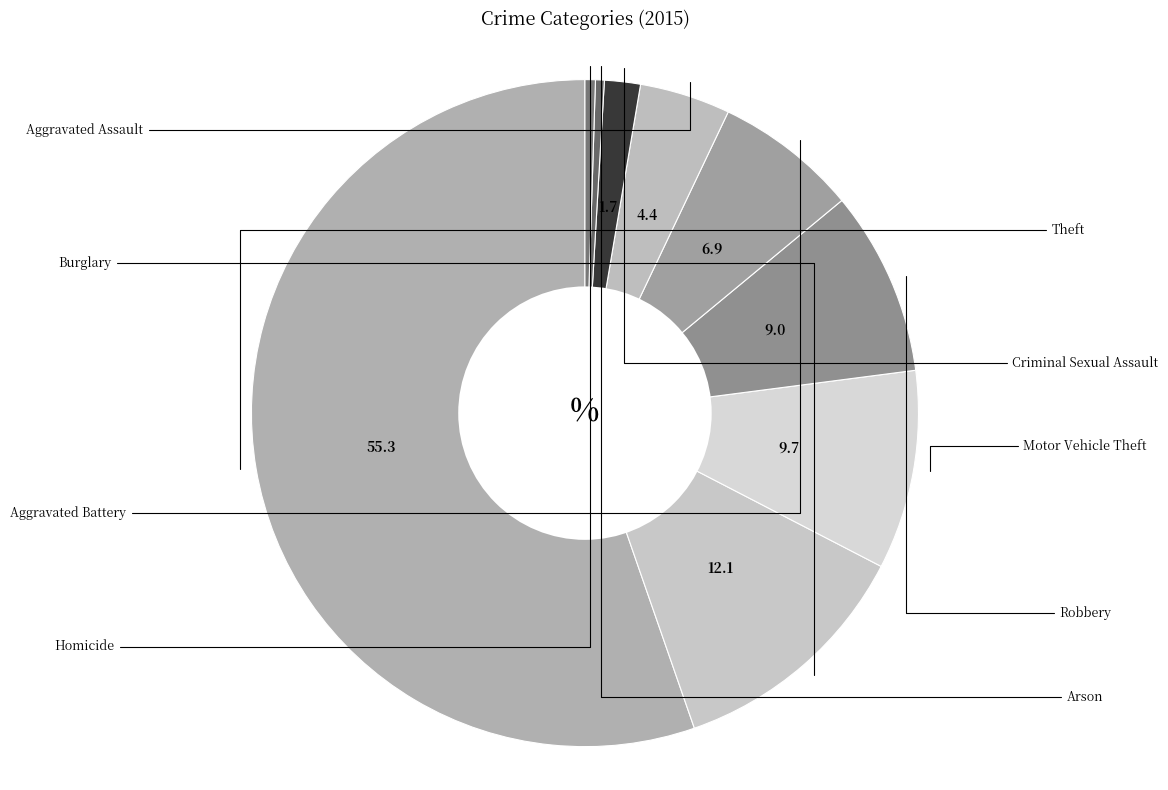

Count the number of slices in the pie.

9